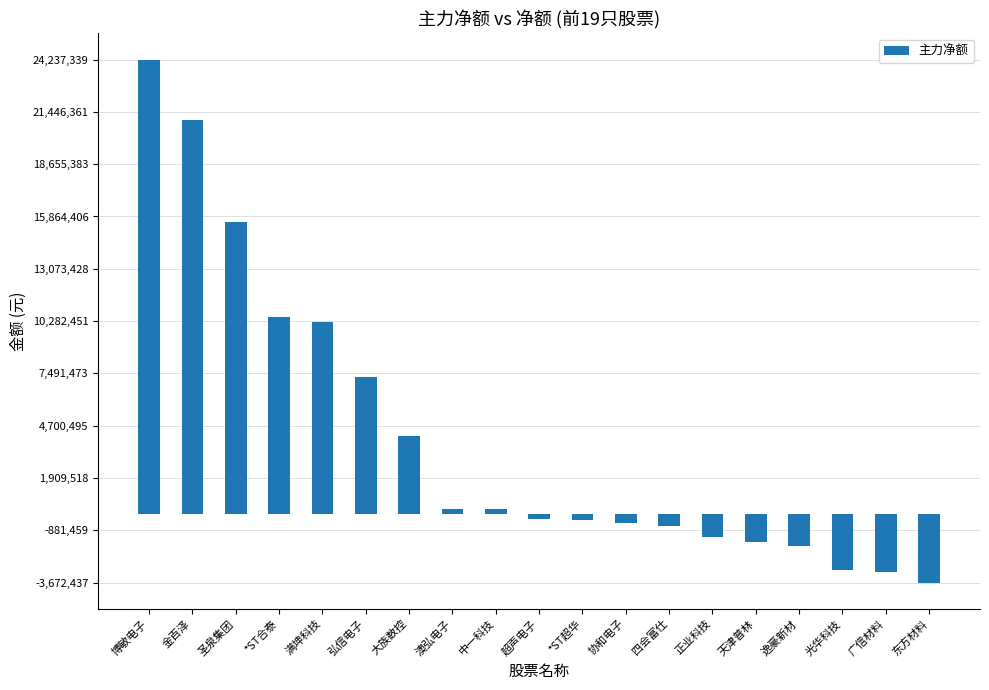

How many negative values are there?

10